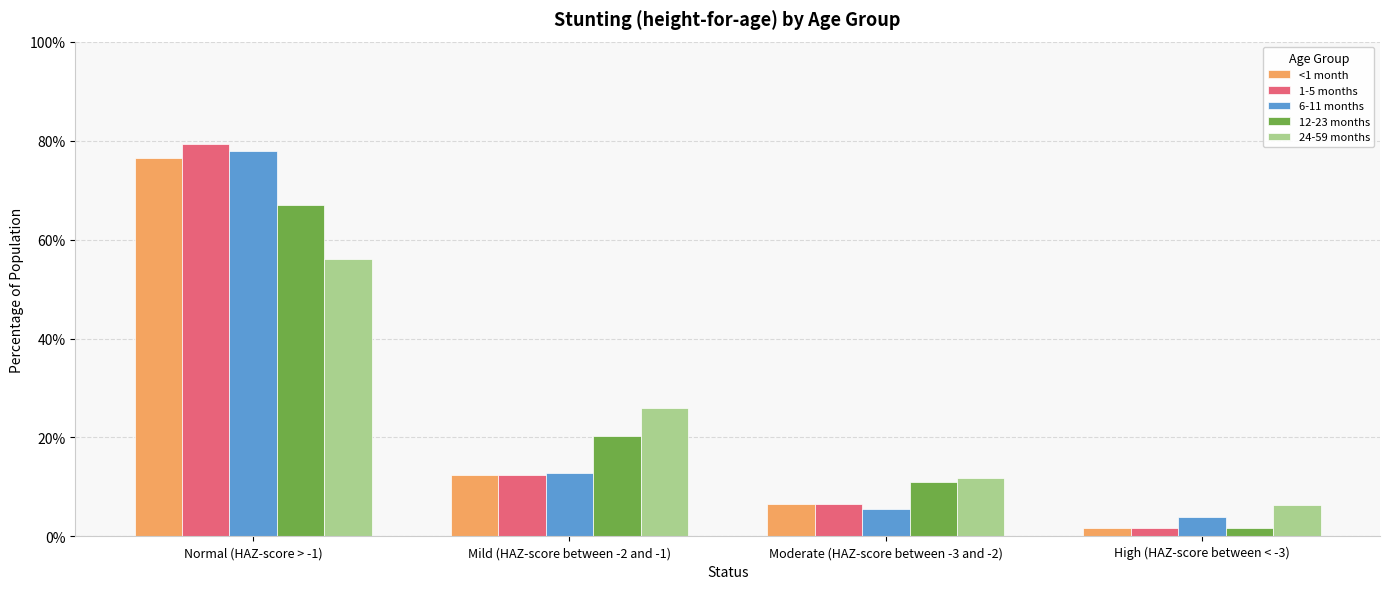

Is it true that 24-59 months equals 0.2 at Moderate (HAZ-score between -3 and -2)?

False